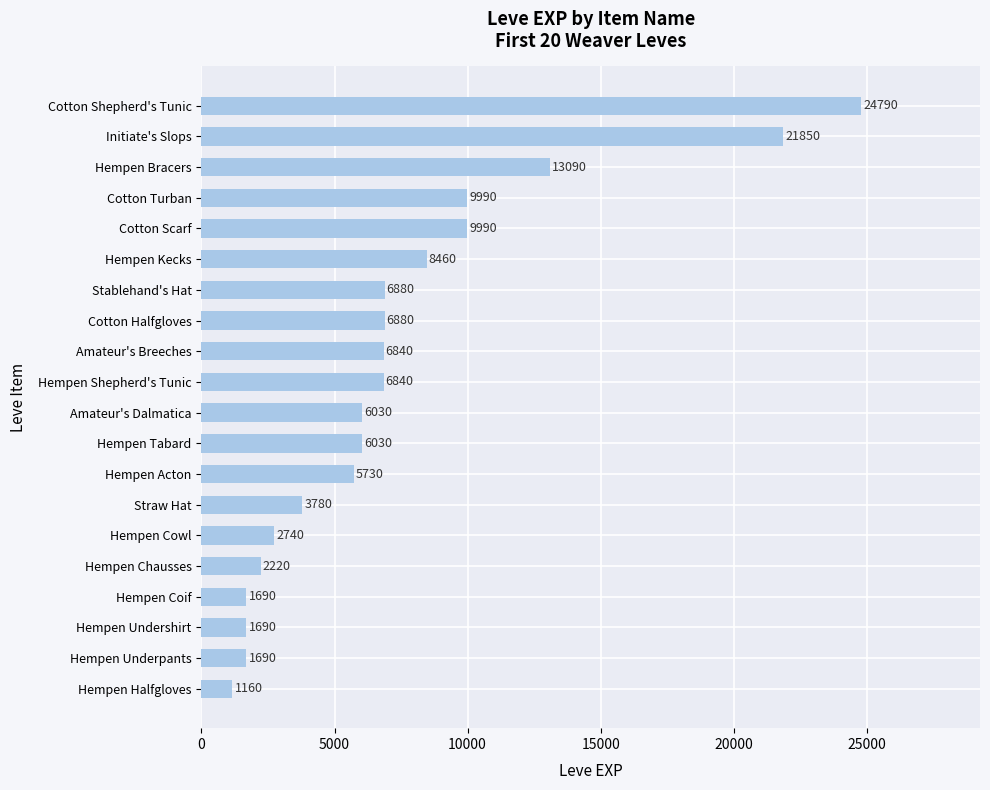

Approximately how many times larger is the value at Straw Hat compared to Hempen Coif?

2.2